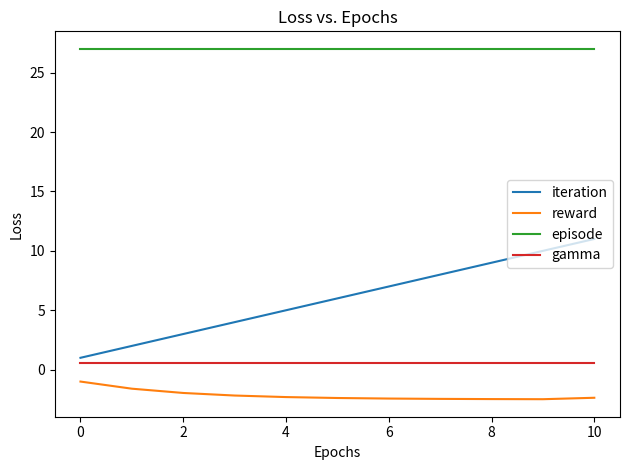

What is the smallest value displayed?

-2.5